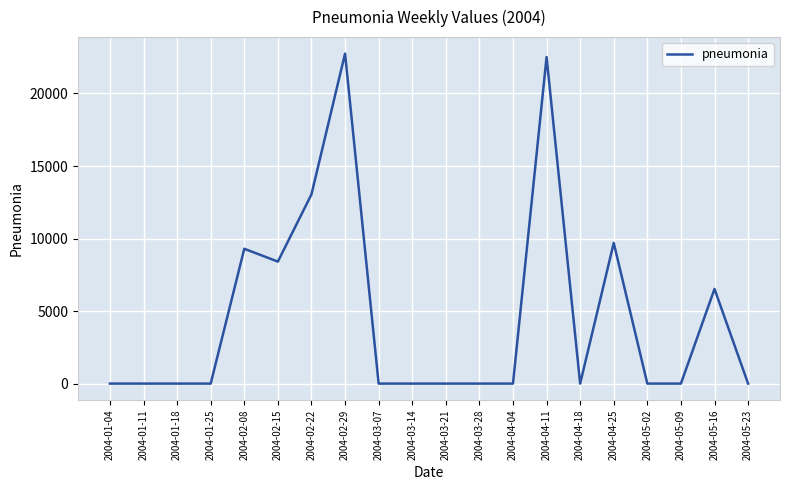

What is the ratio of the value at 2004-02-29 to the value at 2004-04-25?

2.3